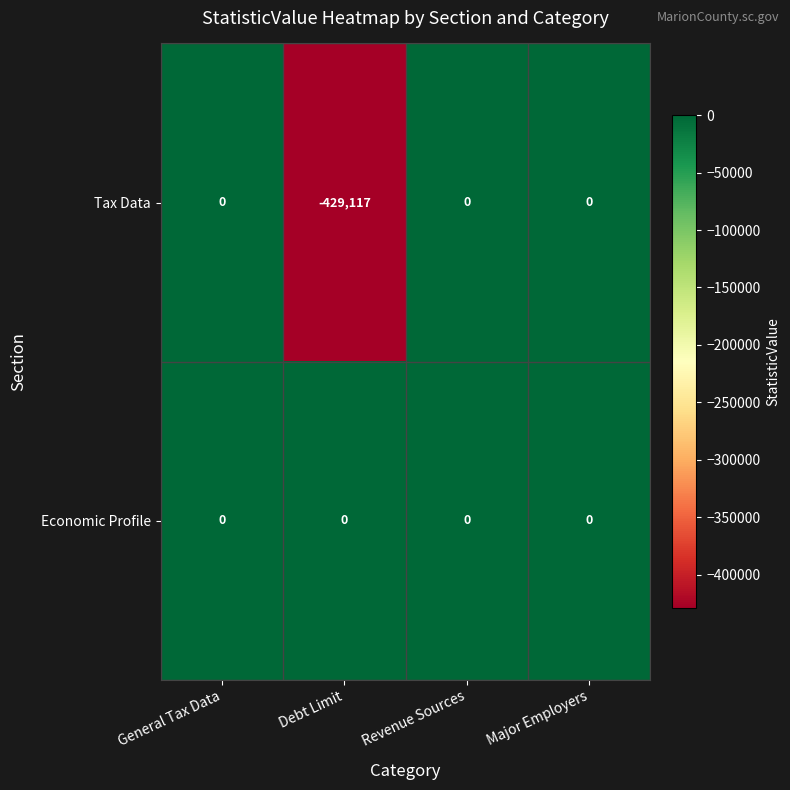

The value of Economic Profile at General Tax Data is 0. True or false?

True